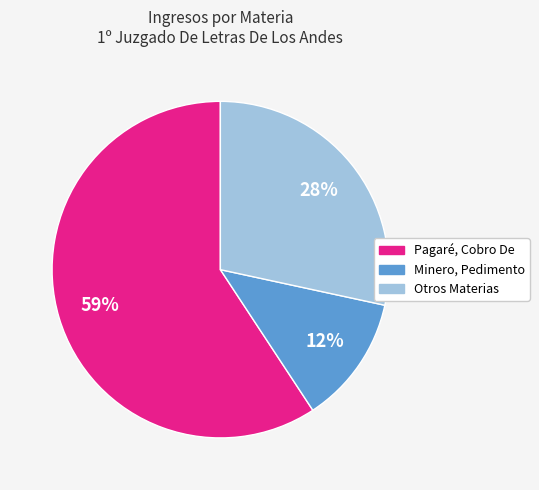

Count the number of slices in the pie.

3